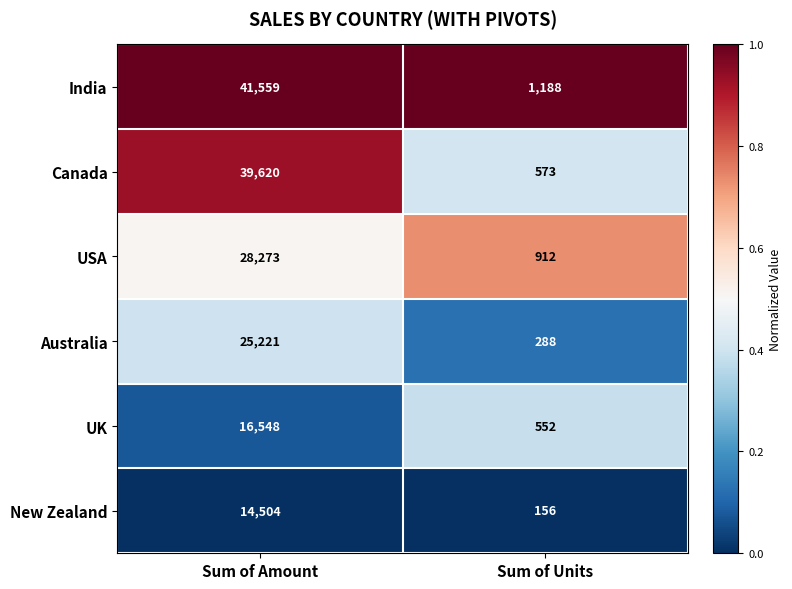

Reading right to left, what are all the values shown in this chart?

India: Sum of Units=1188	Sum of Amount=41559
Canada: Sum of Units=573	Sum of Amount=39620
USA: Sum of Units=912	Sum of Amount=28273
Australia: Sum of Units=288	Sum of Amount=25221
UK: Sum of Units=552	Sum of Amount=16548
New Zealand: Sum of Units=156	Sum of Amount=14504